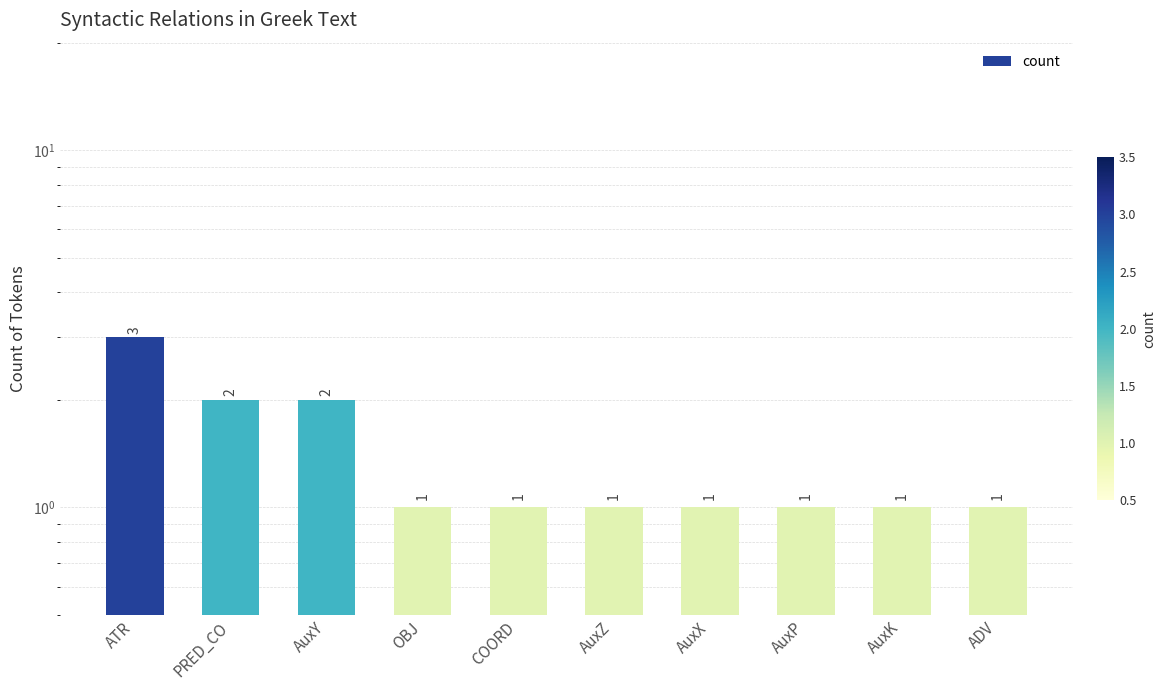

Which has a higher value, OBJ or ATR?

ATR